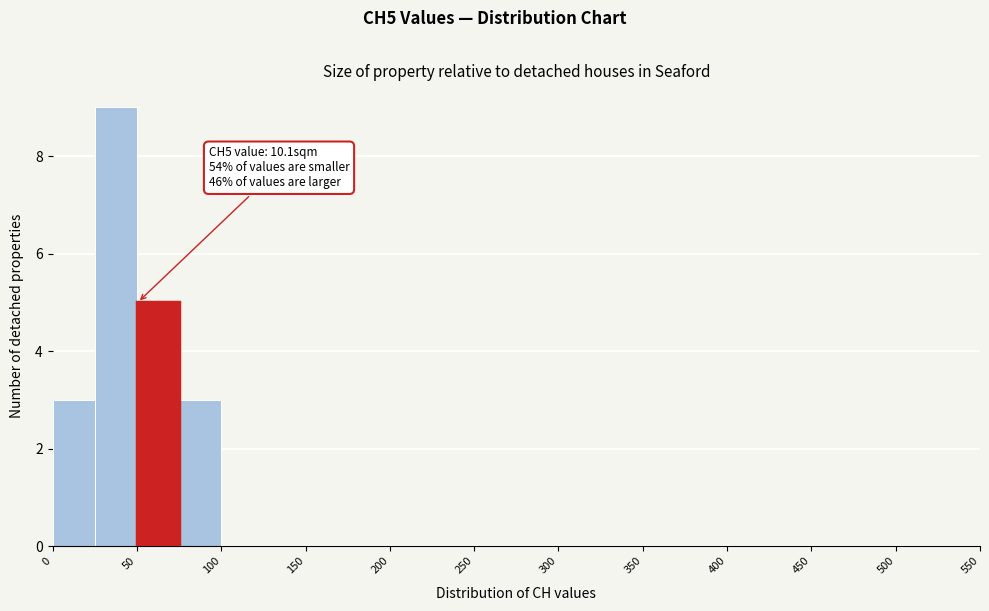

Which range on the x-axis has the tallest bar?

25 to 50